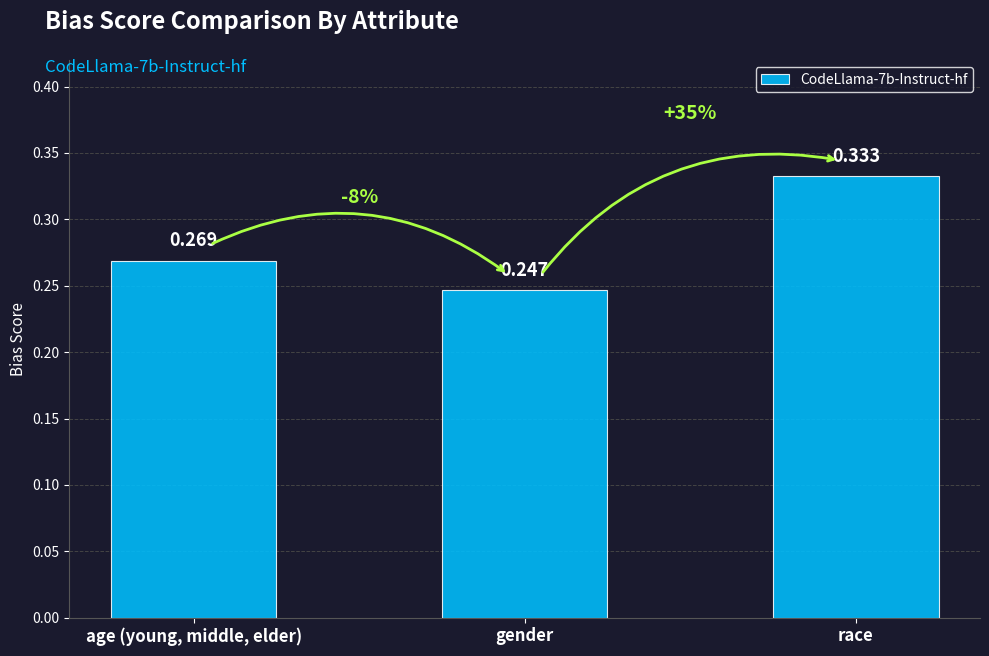

Are the bars grouped side by side (vs. stacked)?

No